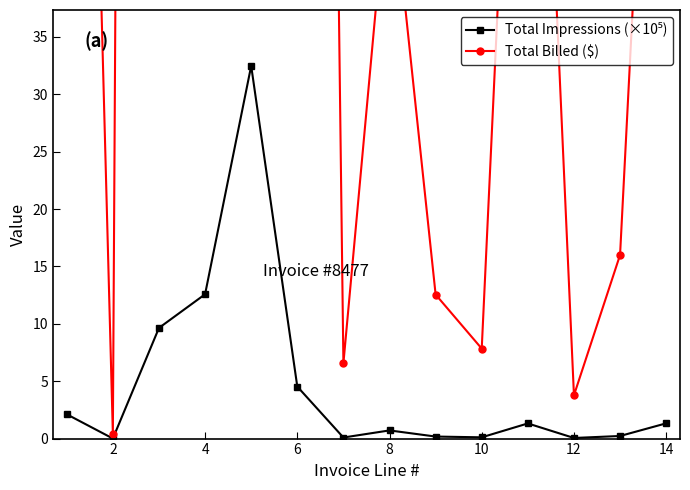

What is the total value across all series at 8?

2338.1